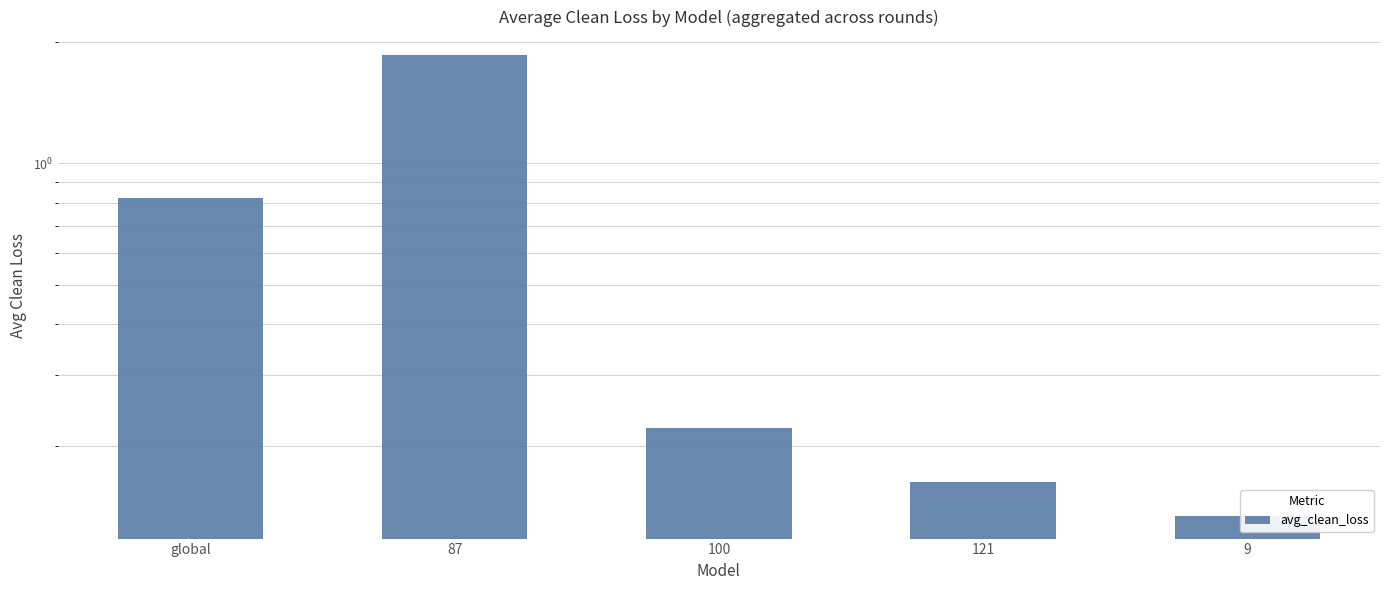

At which label is the value closest to 0?

9